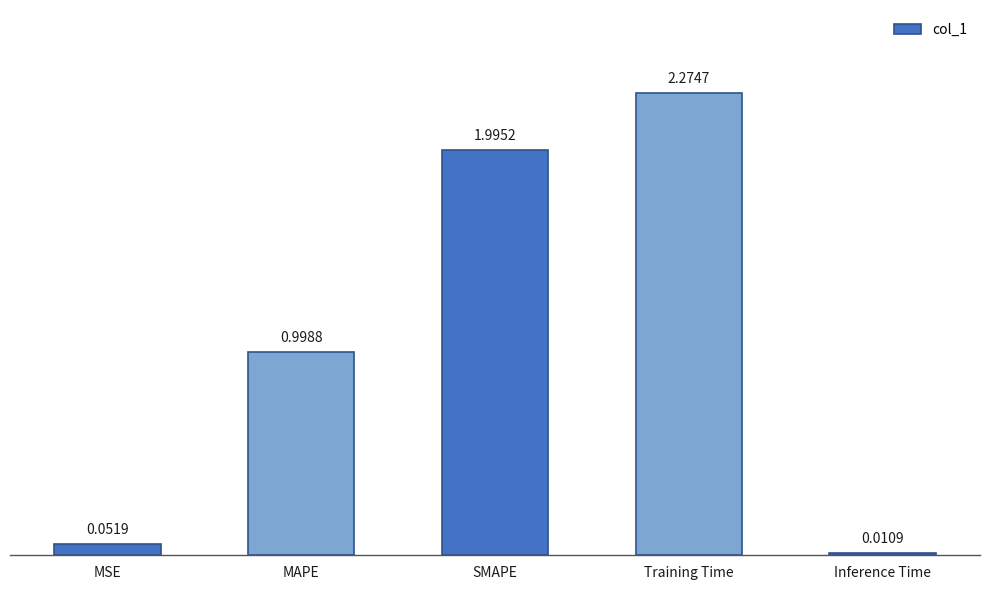

List the labels in order of value, smallest first.

Inference Time, MSE, MAPE, SMAPE, Training Time